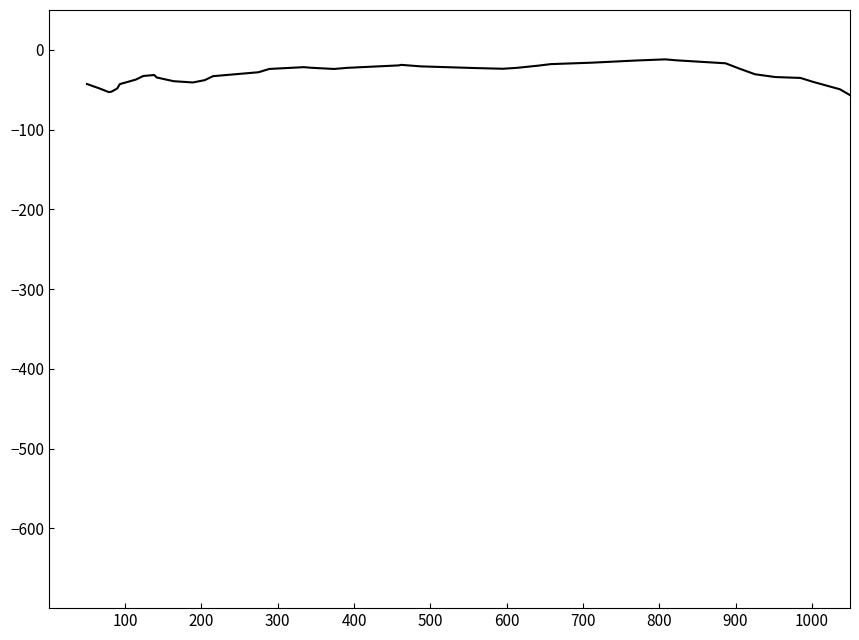

What is the minimum value shown in the chart?

-56.7